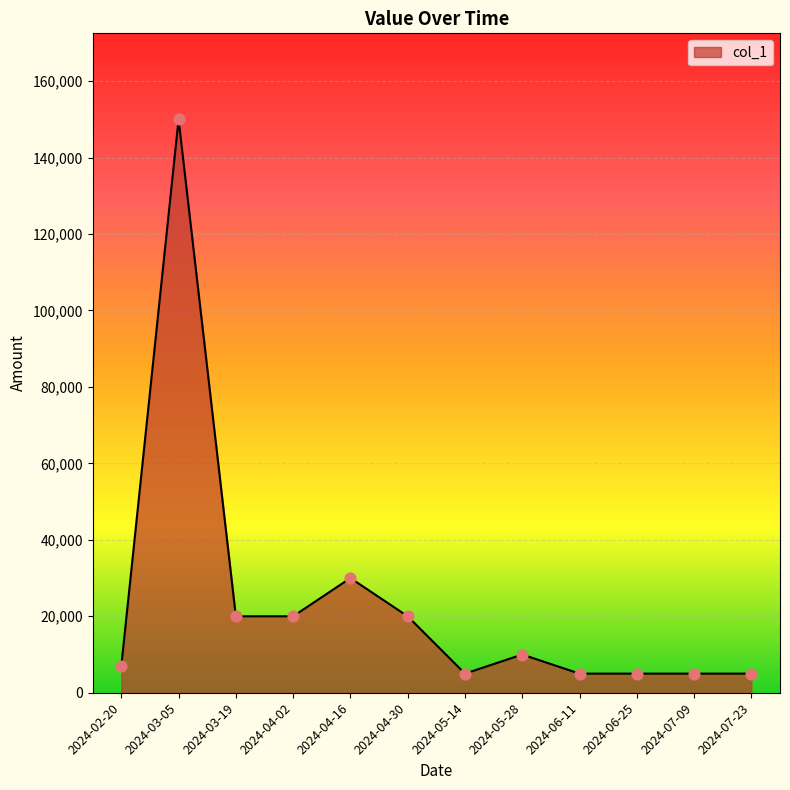

Which has a higher value, 2024-07-09 or 2024-03-05?

2024-03-05